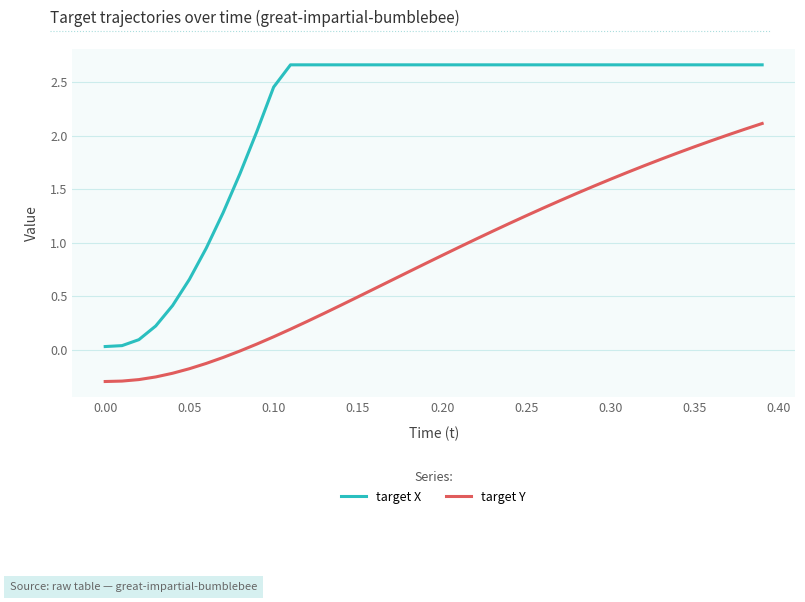

Which series has the largest total across all categories?

target X